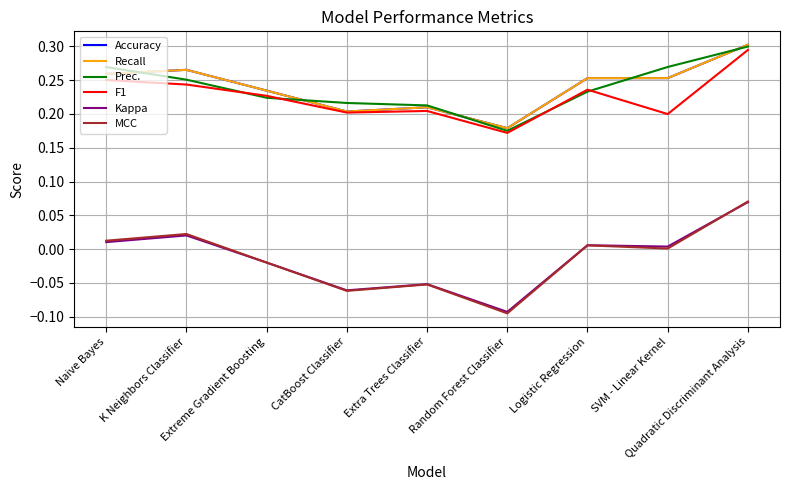

What is the lowest value of the F1 series?

0.2